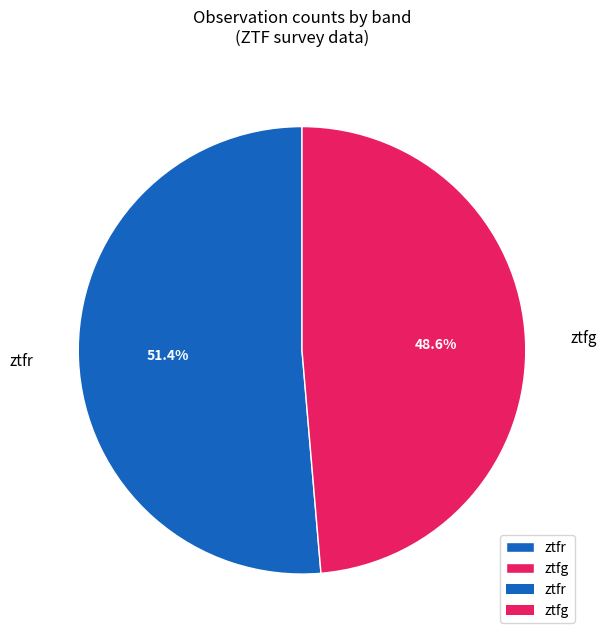

Approximately how many times larger is the value at ztfg compared to ztfr?

0.9